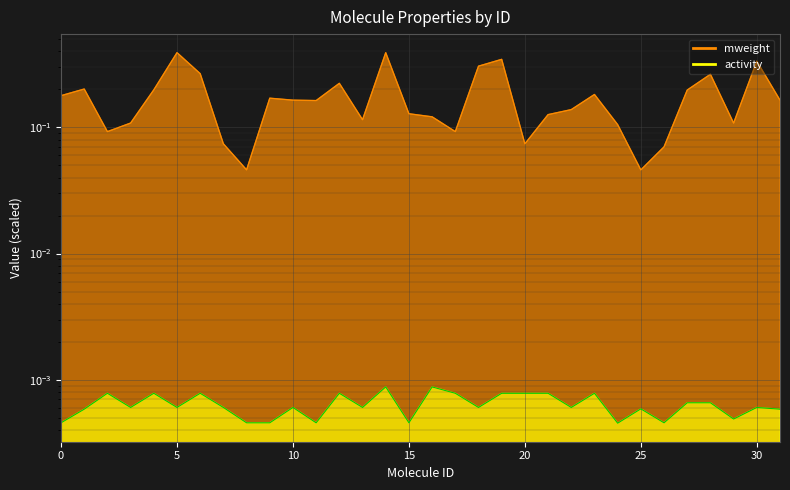

How many mweight values are between 0 and 1?

32